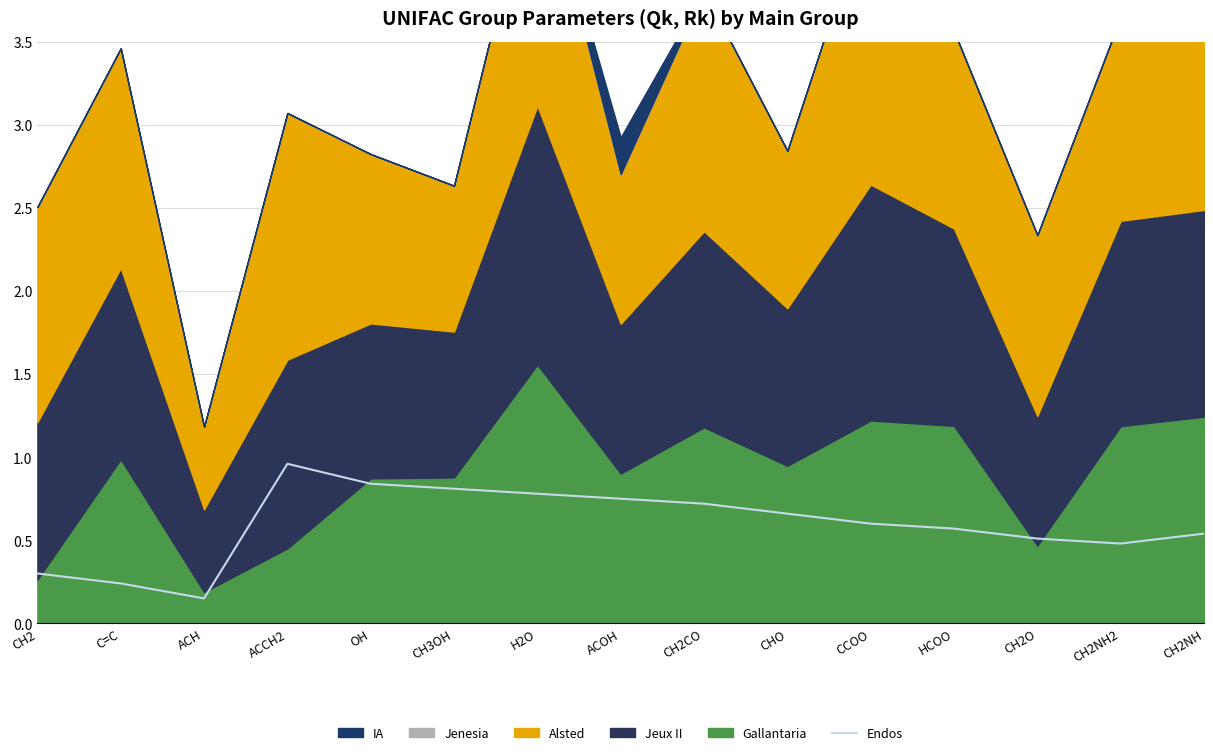

What position from the left is CCOO?

11